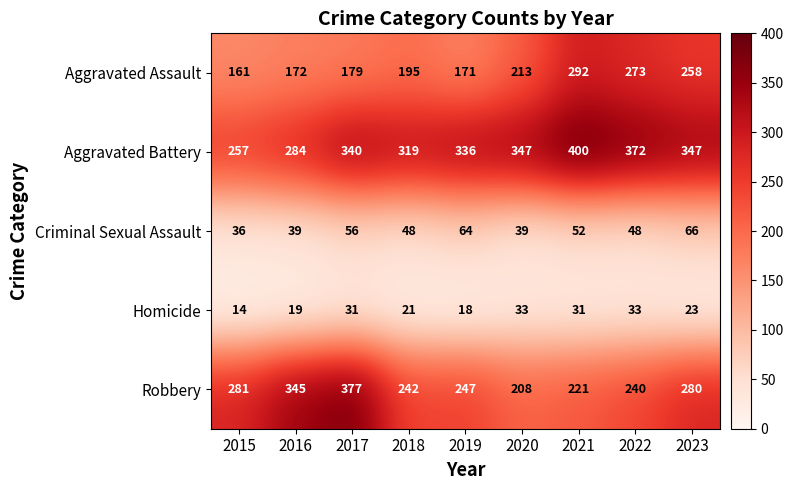

Which series has the largest range (max minus min)?

Robbery